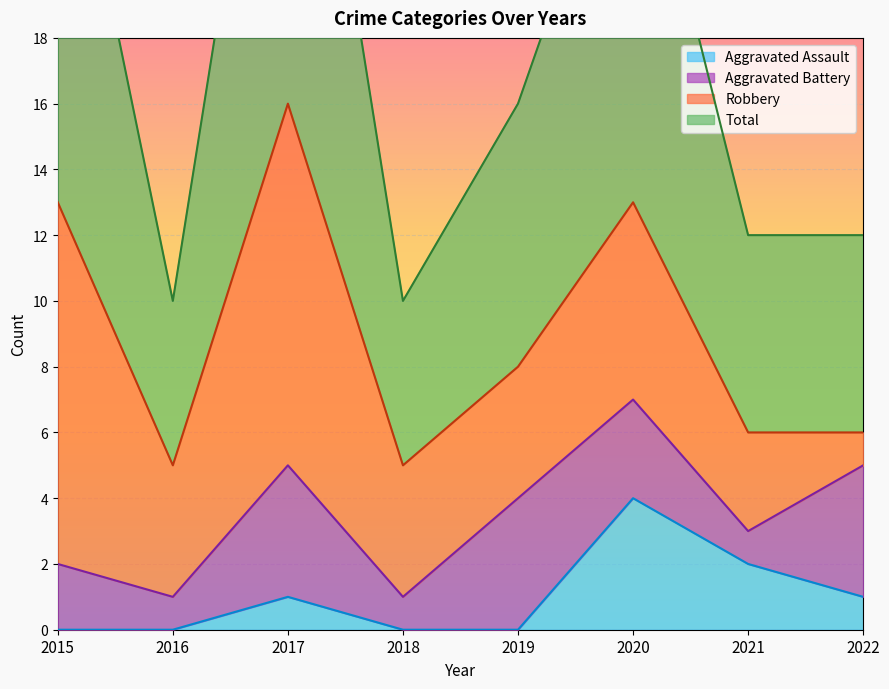

What is the difference between the highest and lowest values at 2019?

16